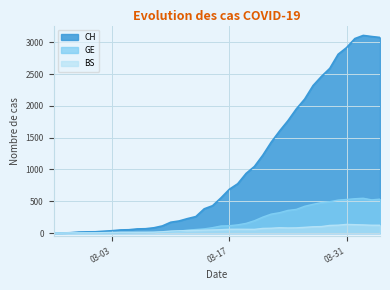

What is the label of the 5th point from the left?

2020-02-29